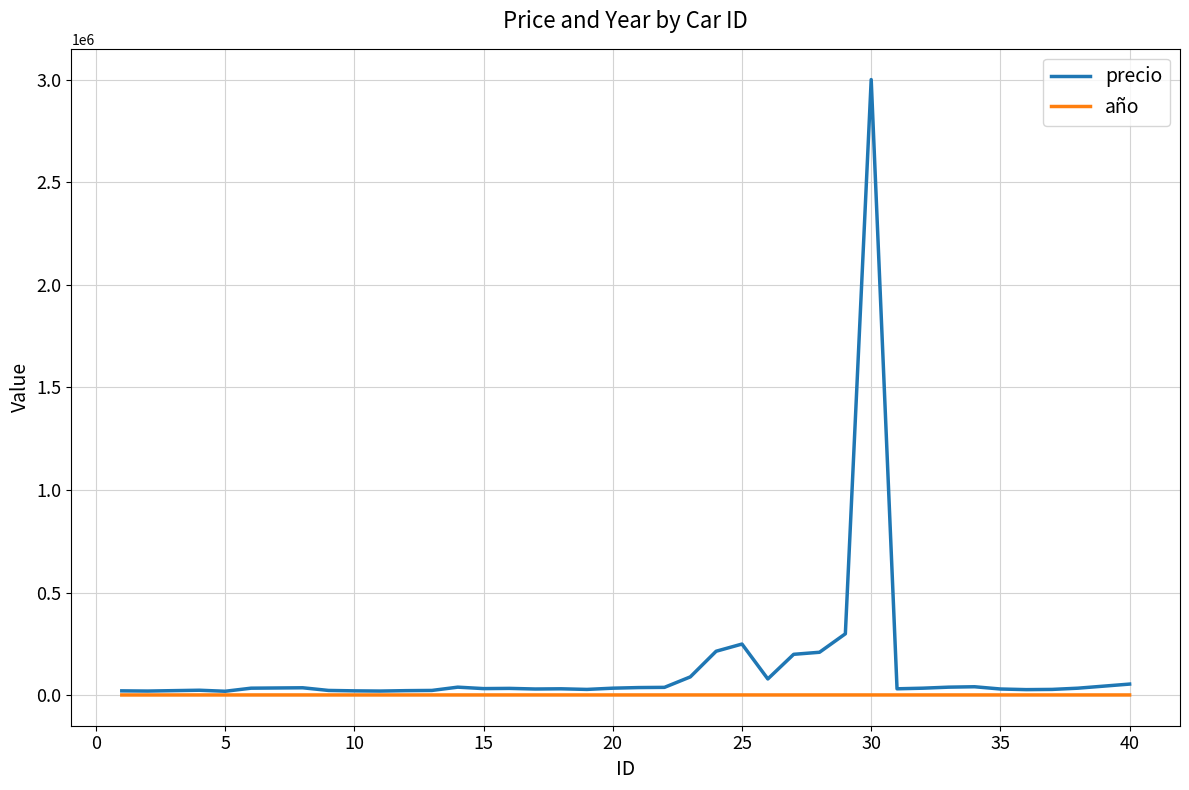

Rank the series by their maximum value, from highest to lowest.

precio, año